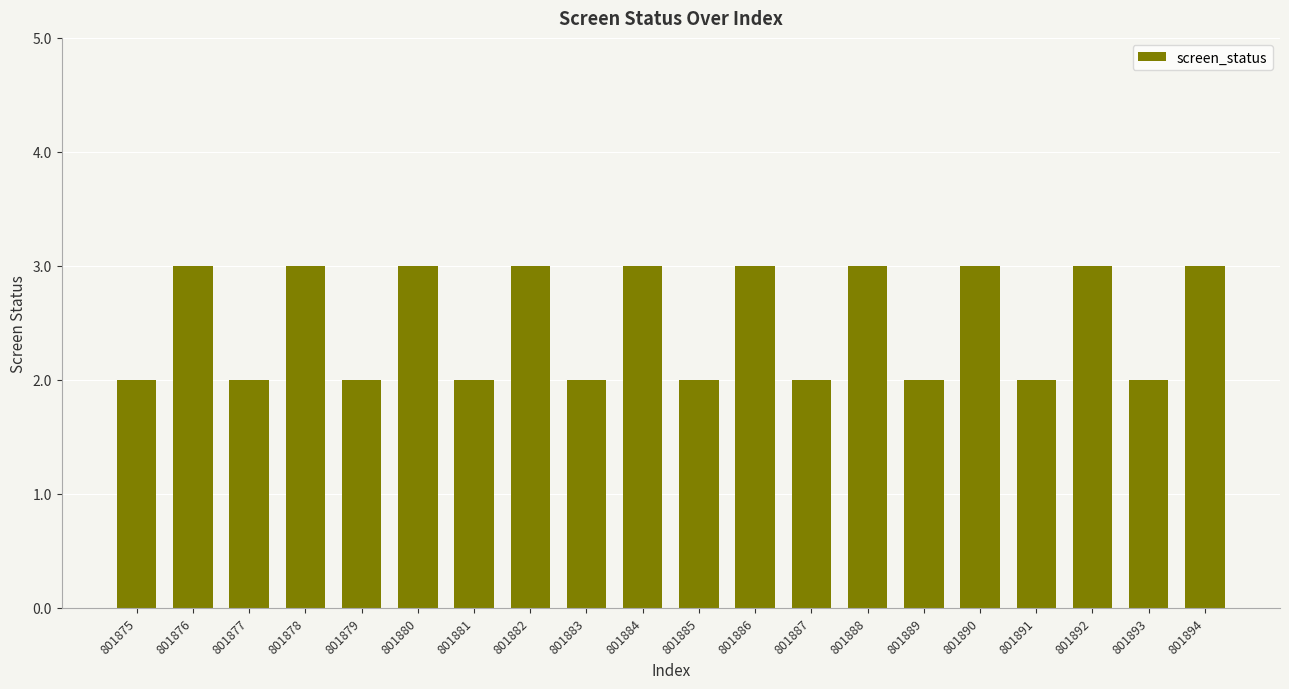

Does the chart contain any negative values?

No